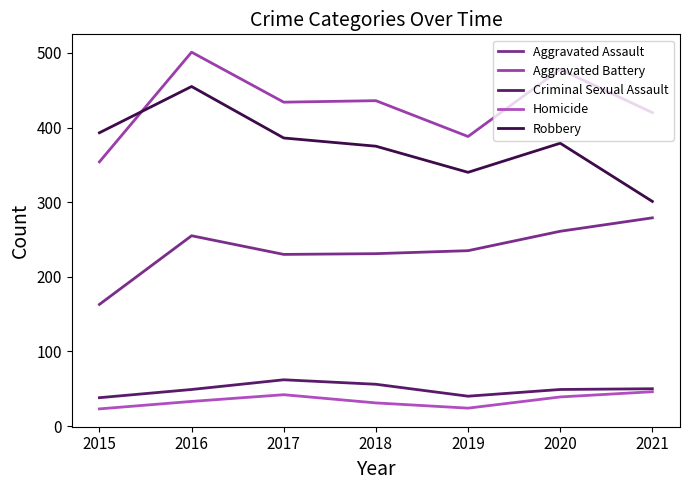

What are all the series names shown in the legend?

Aggravated Assault, Aggravated Battery, Criminal Sexual Assault, Homicide, Robbery